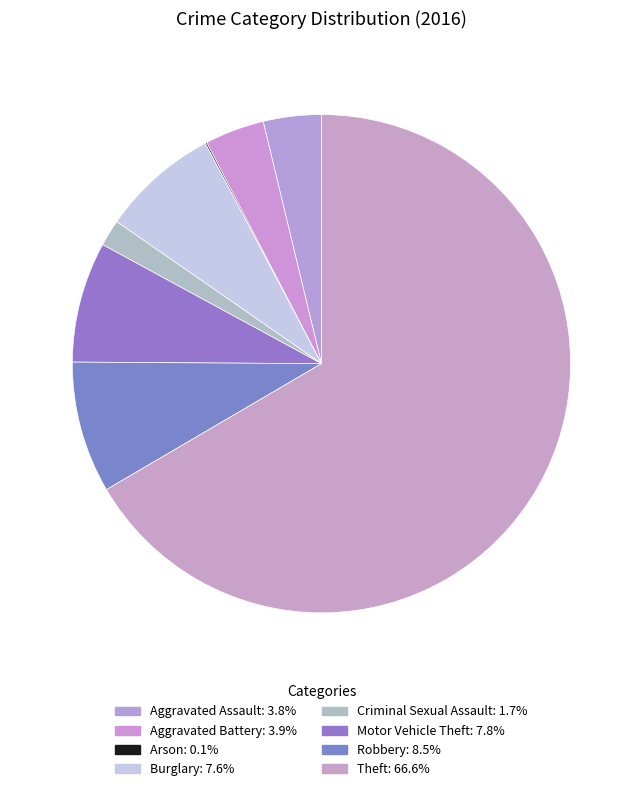

Is Criminal Sexual Assault the majority of the pie?

No